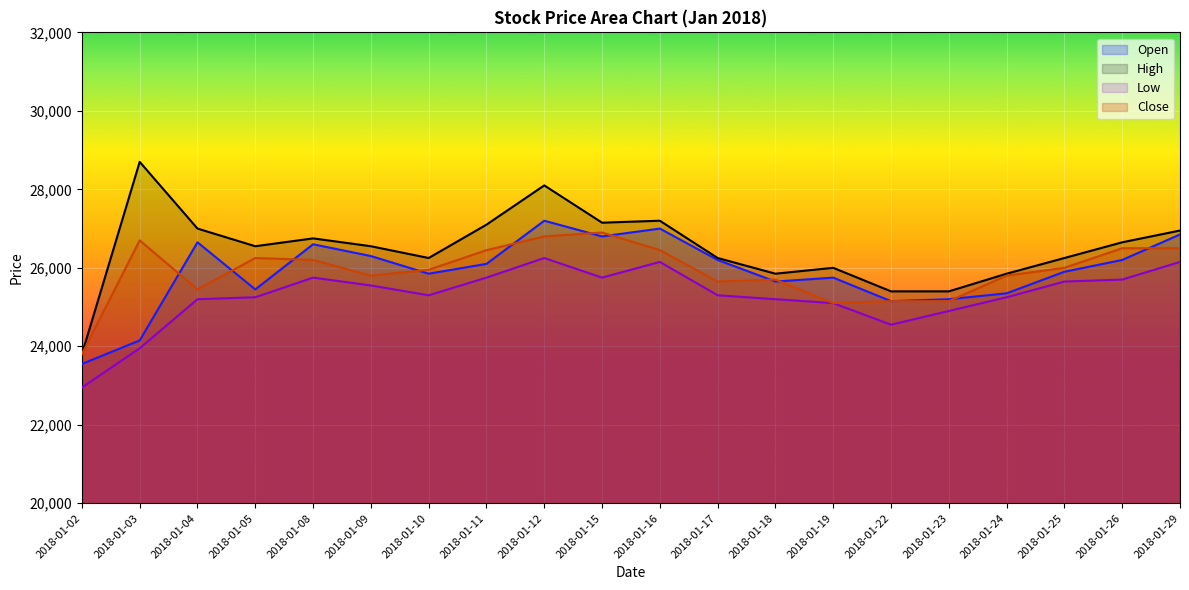

Which series has the largest total across all categories?

High